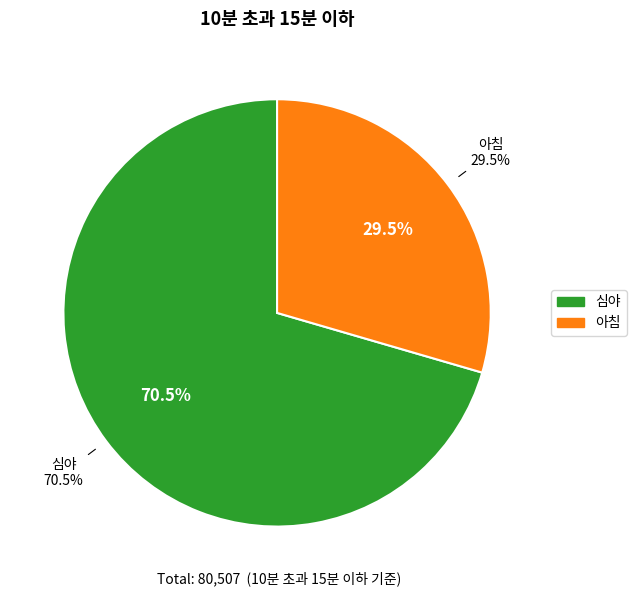

Which category has the biggest portion of the pie?

심야